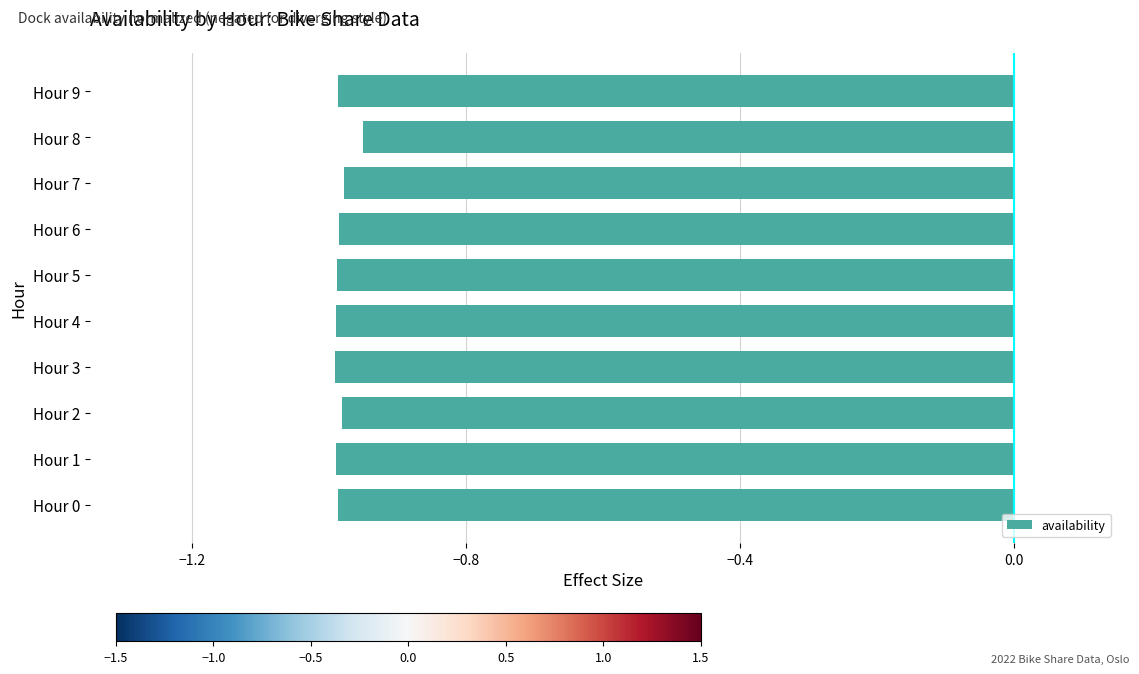

Are the bars grouped side by side (vs. stacked)?

No